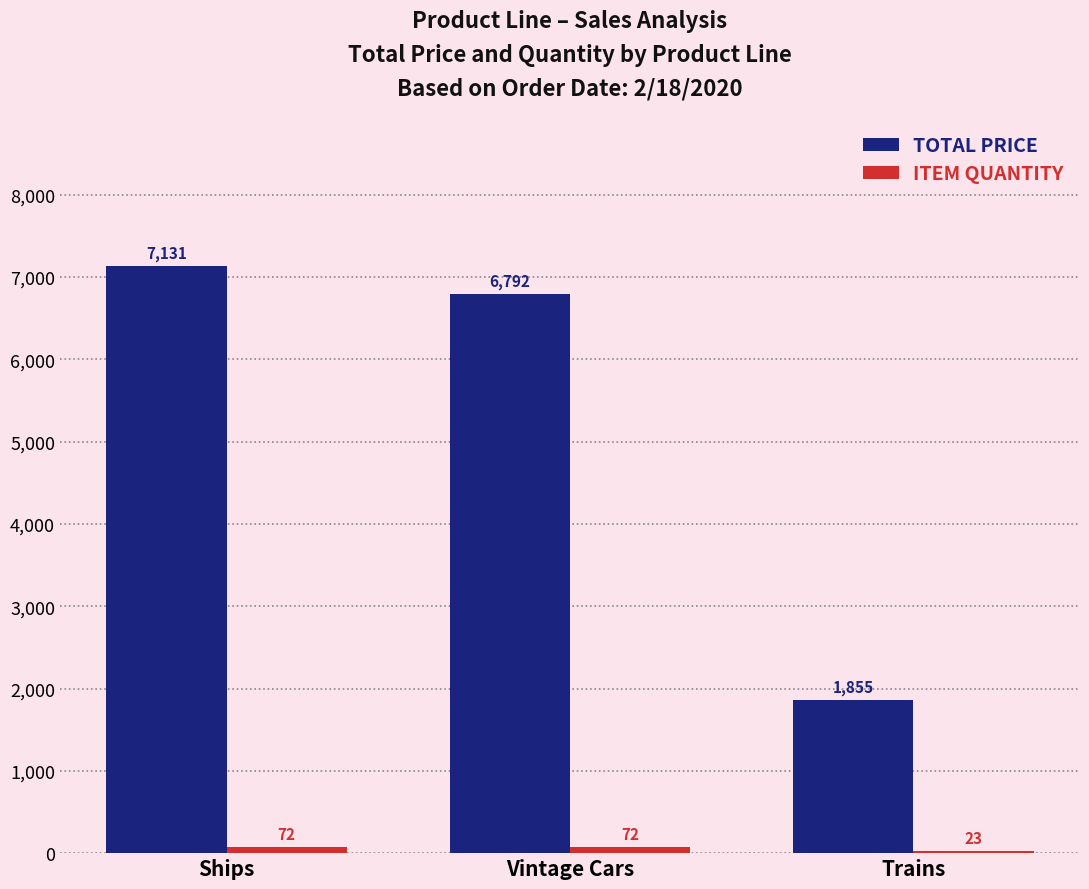

At which category is the sum across all series the highest?

Ships